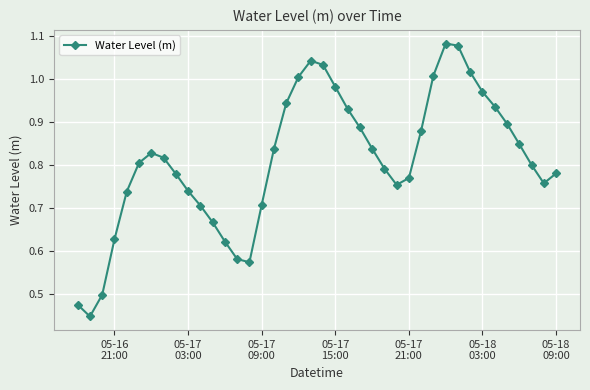

True or false: the data has more than 0 interior local peaks.

True